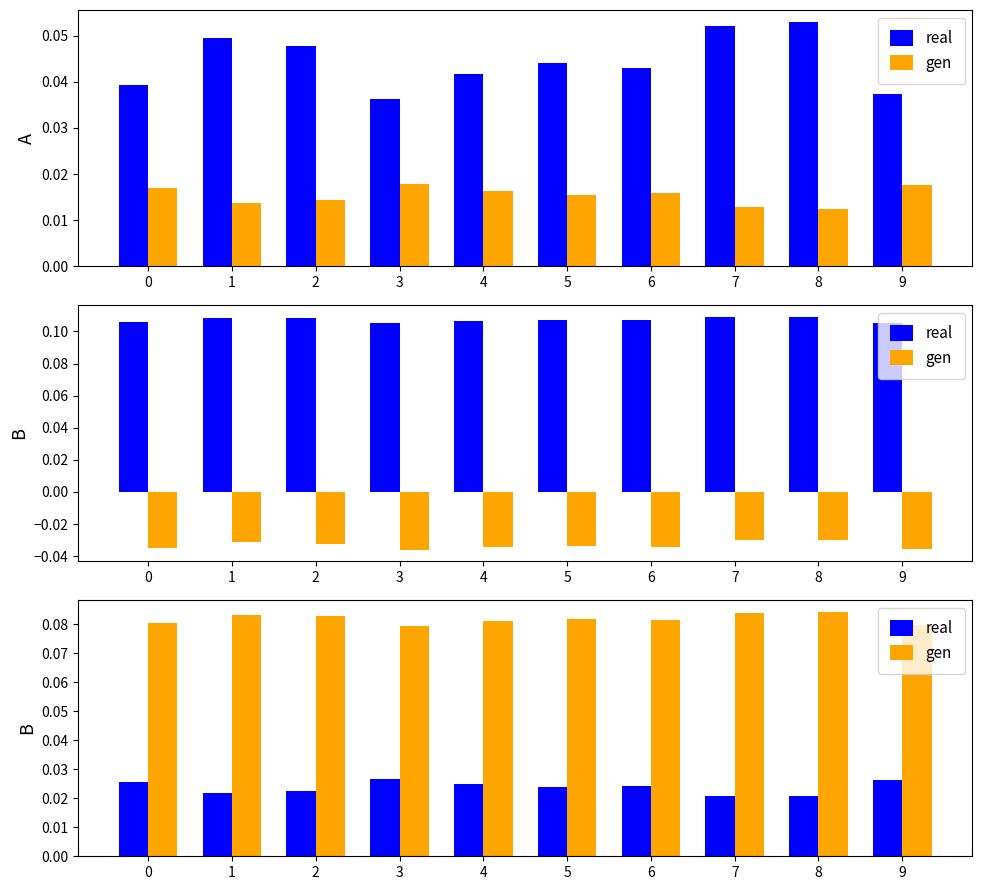

How many distinct data groups are displayed?

2